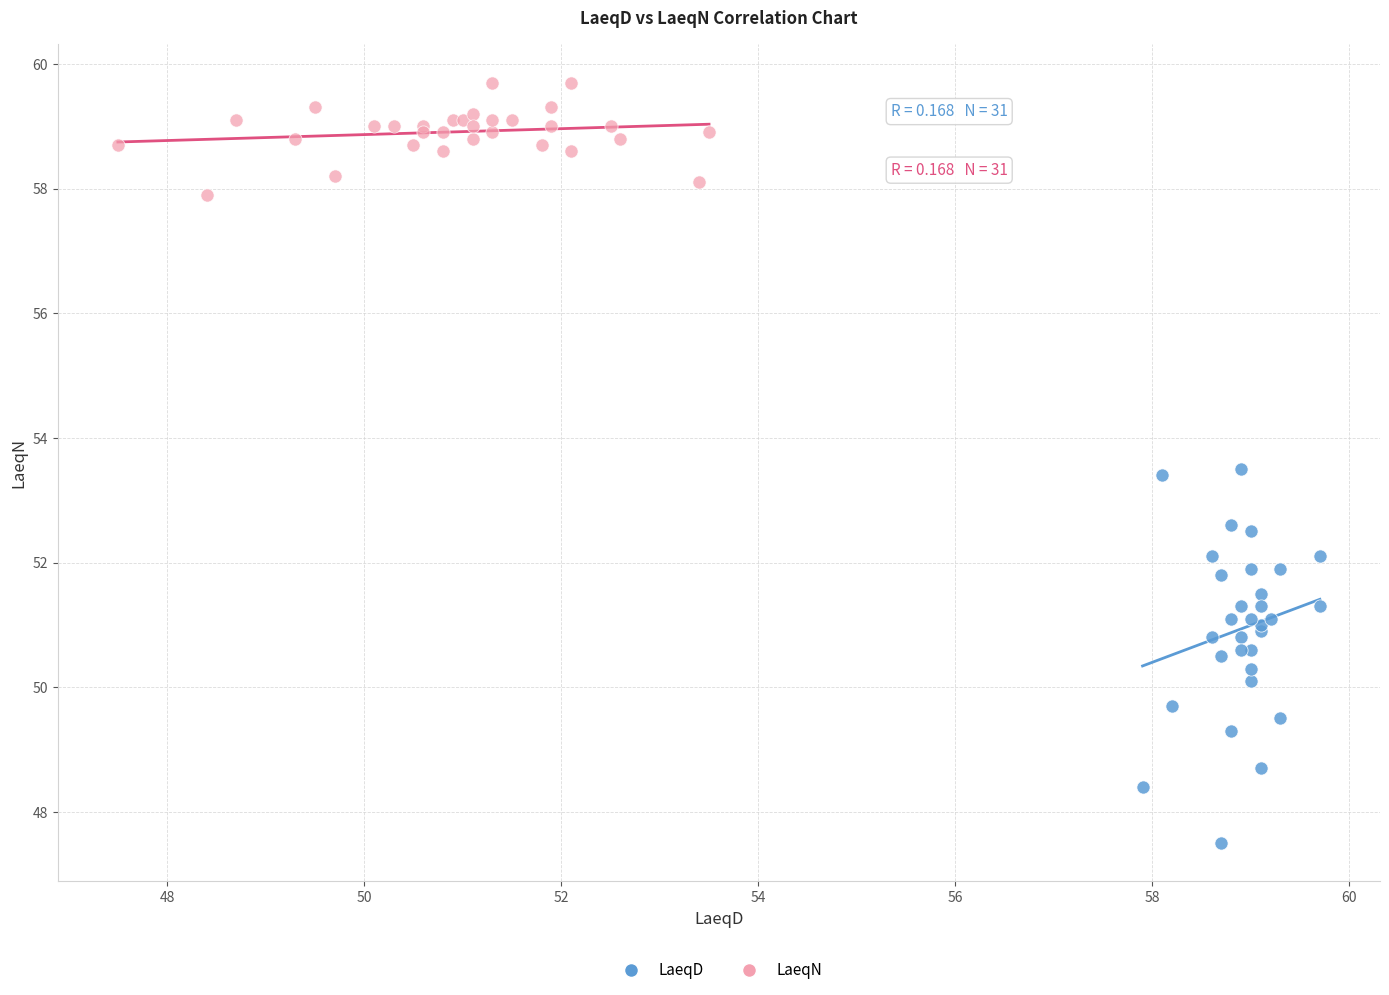

What are all the series names shown in the legend?

LaeqD, LaeqN